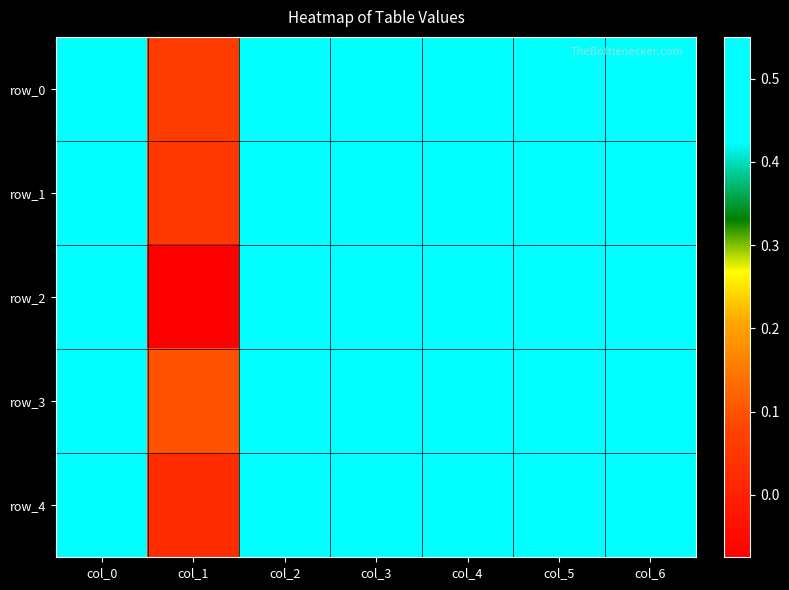

Where is row_0 nearest to the value 0?

col_1